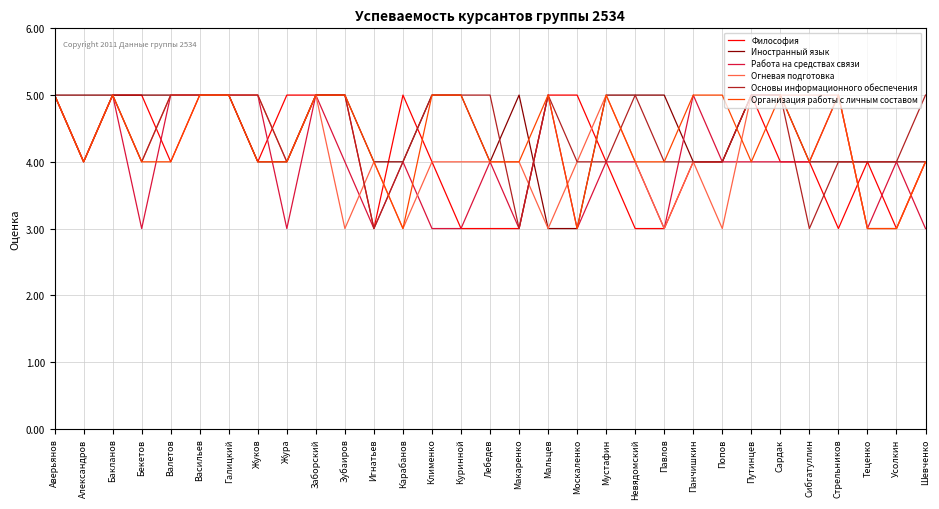

Reading left to right, transcribe all the data shown in this chart.

Философия: 5	4	5	5	4	5	5	4	5	5	5	3	5	4	3	3	3	5	5	4	3	3	4	4	5	4	4	3	4	3	4
Иностранный язык: 5	5	5	5	5	5	5	4	4	5	5	4	4	5	5	4	5	3	3	5	5	5	4	4	5	5	4	4	4	4	4
Работа на средствах связи: 5	4	5	3	5	5	5	5	3	5	4	3	4	3	3	4	3	5	3	4	4	3	5	4	4	4	4	5	3	4	3
Огневая подготовка: 5	4	5	4	5	5	5	5	4	5	3	4	3	4	4	4	4	3	4	5	4	3	4	3	5	5	5	5	3	3	4
Основы информационного обеспечения: 5	4	5	4	5	5	5	5	4	5	5	3	4	5	5	5	3	5	4	4	5	4	4	4	5	5	3	4	4	4	5
Организация работы с личным составом: 5	4	5	4	4	5	5	4	4	5	5	4	3	5	5	4	4	5	3	5	4	4	5	5	4	5	4	5	3	3	4